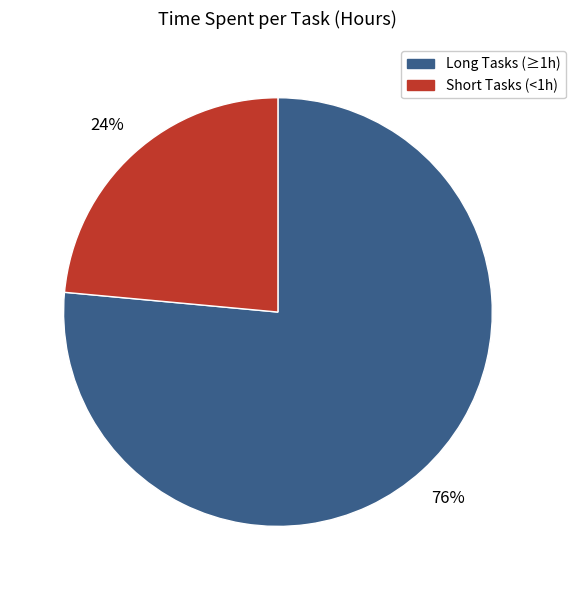

How many segments does this pie chart have?

2